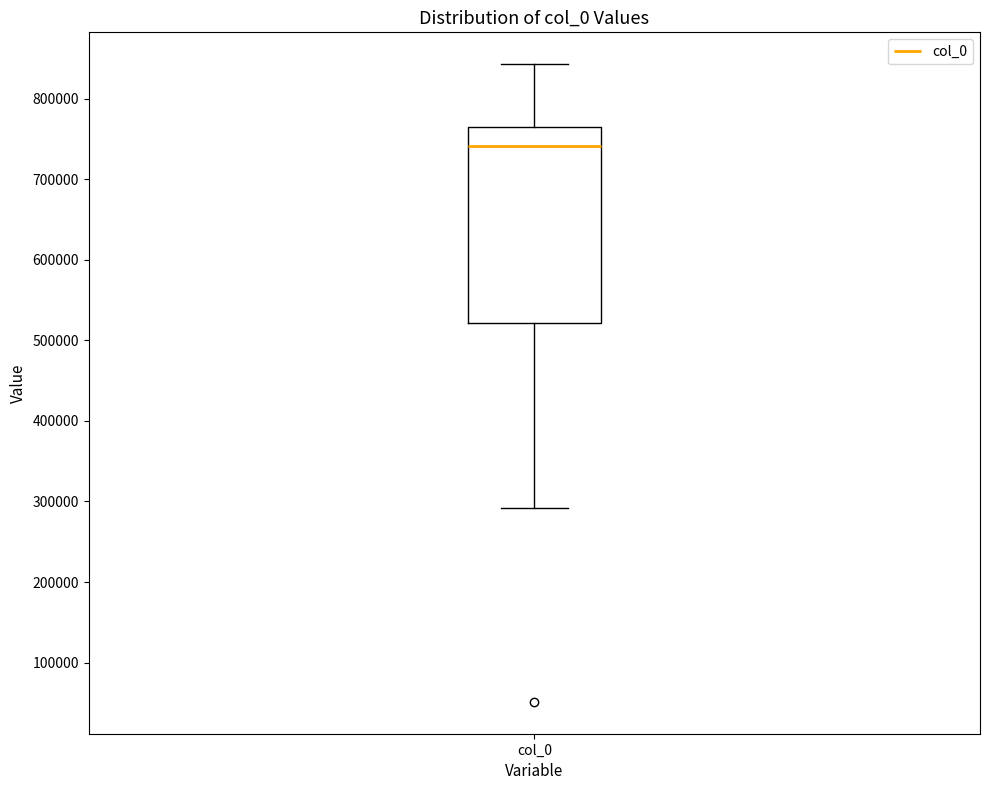

Where does the upper whisker of the box for col_0 end on the y-axis? The values are not printed on the chart, so give them approximately, as read against the axis.

840000